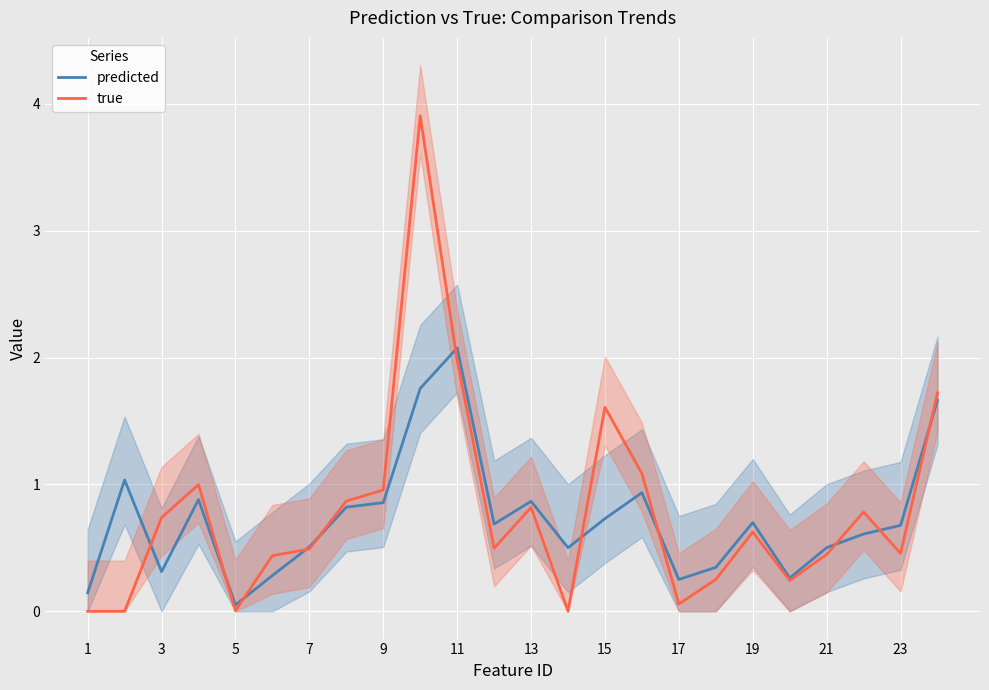

What is the highest value of the true series?

3.9